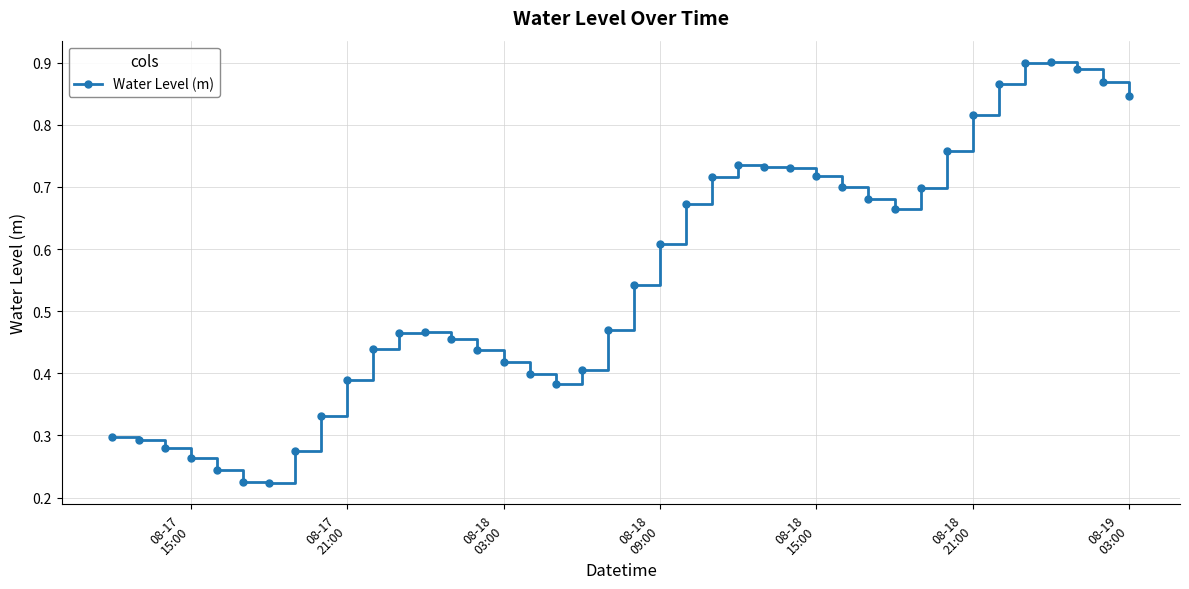

How many values are between 0 and 1?

40